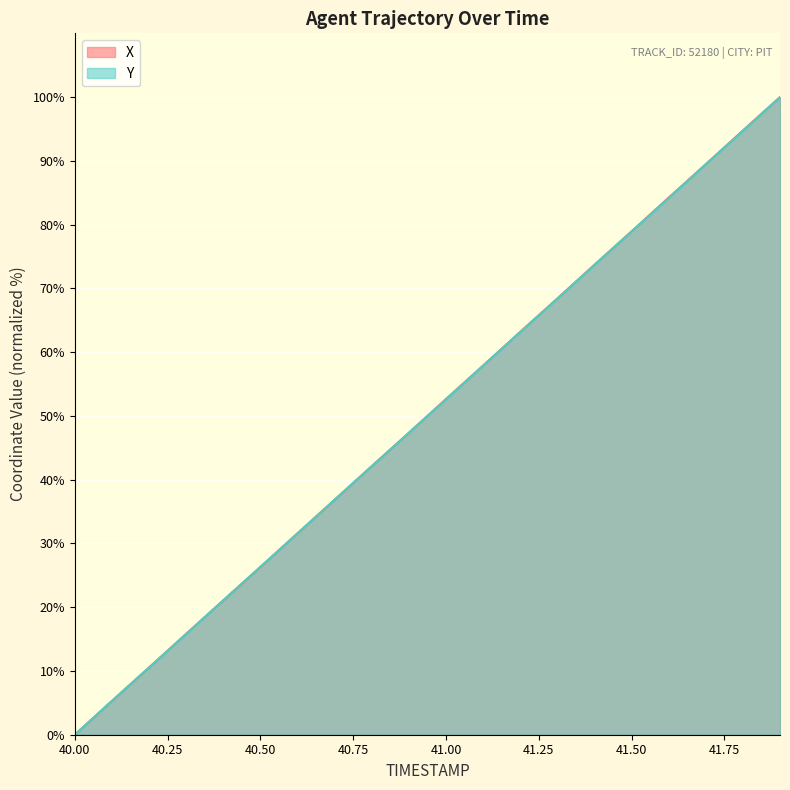

What is the label of the 19th point from the left?

41.8